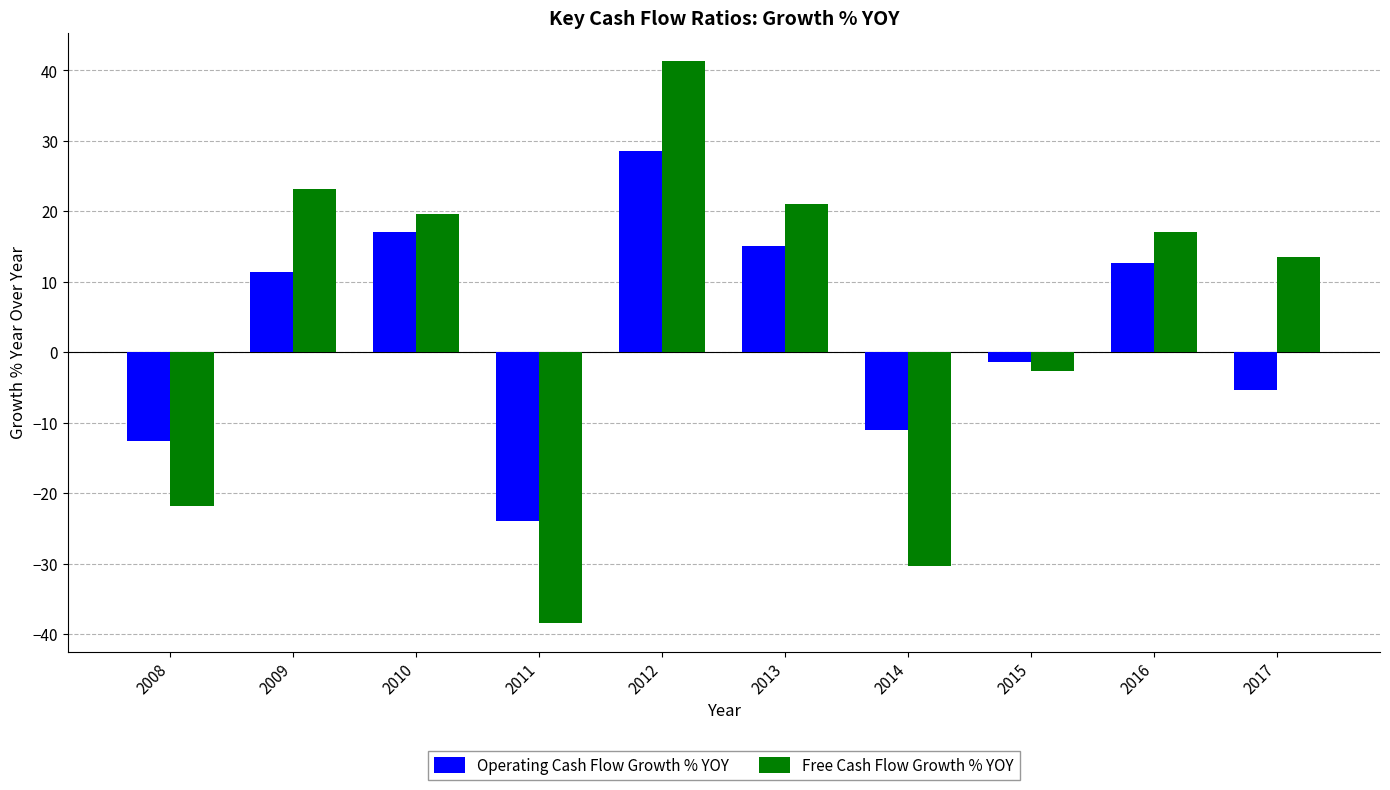

True or false: Operating Cash Flow Growth % YOY has a value of -5.8 at 2011.

False